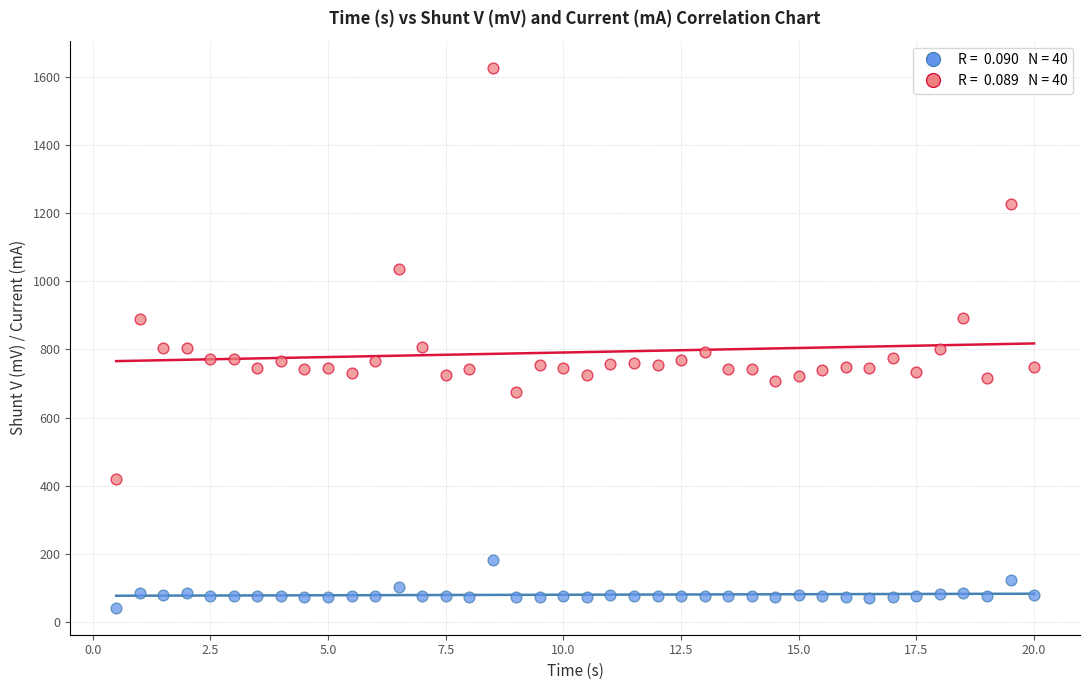

Across all data points, what is the range of Y values (max minus min)?

1584.8